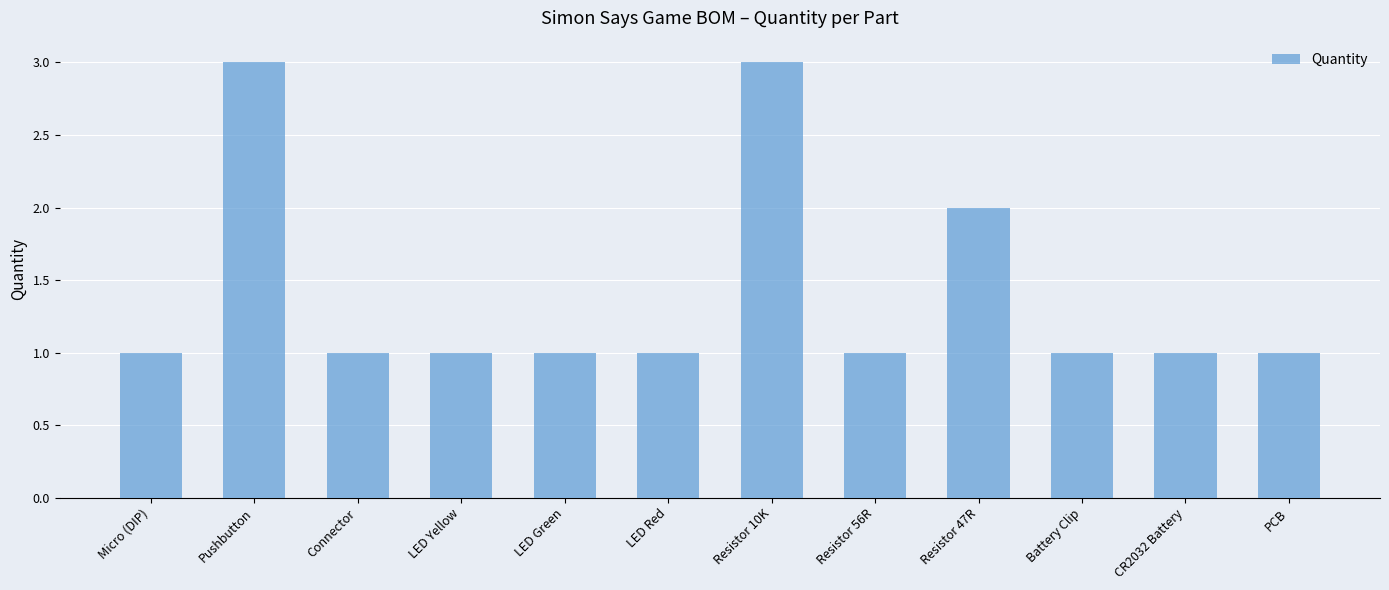

Approximately how many times larger is the value at LED Red compared to Battery Clip?

1.0